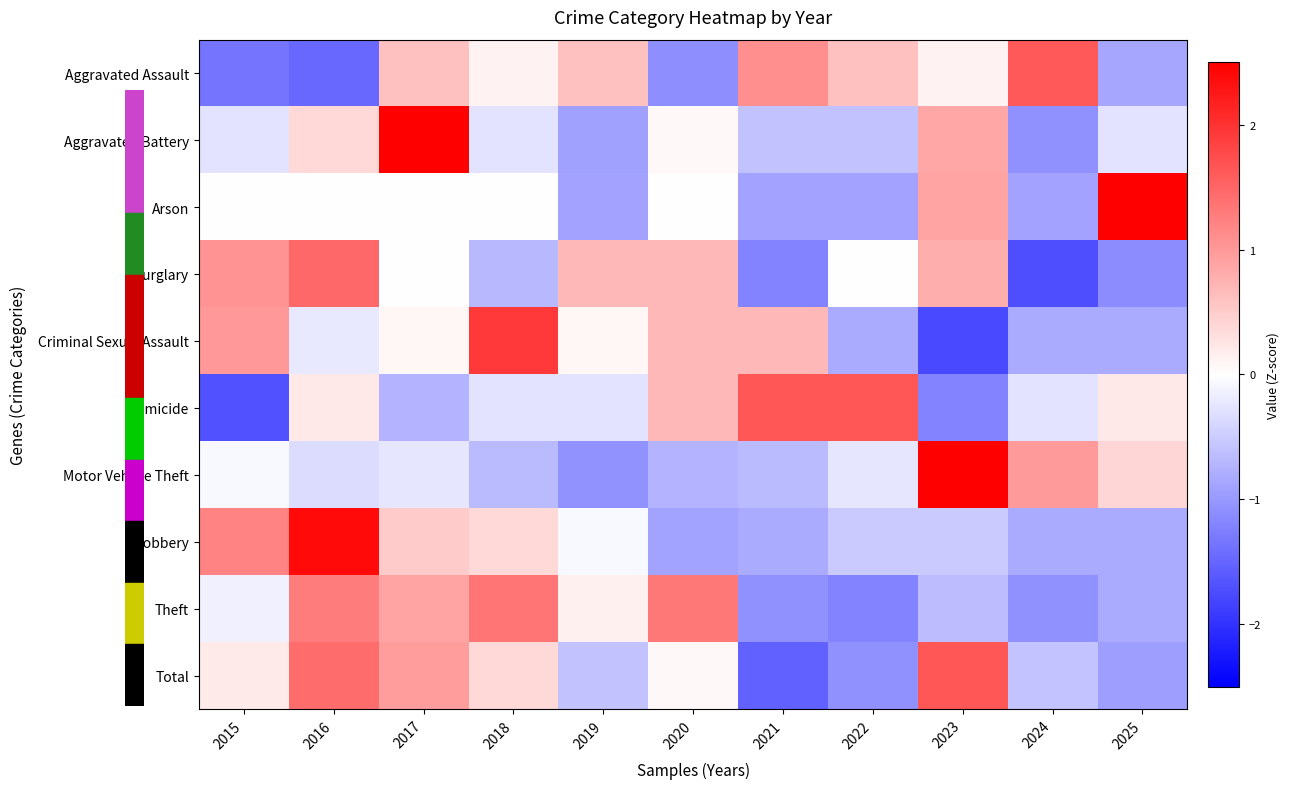

What is the total value across all series at 2022?

-3.1